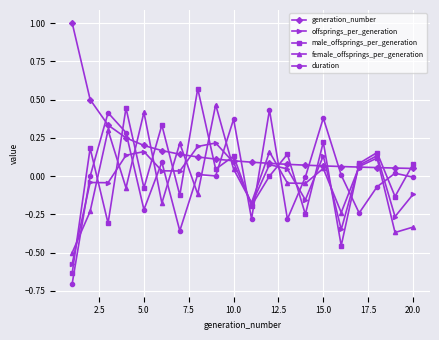

How many interior local peaks does the female_offsprings_per_generation series have?

7